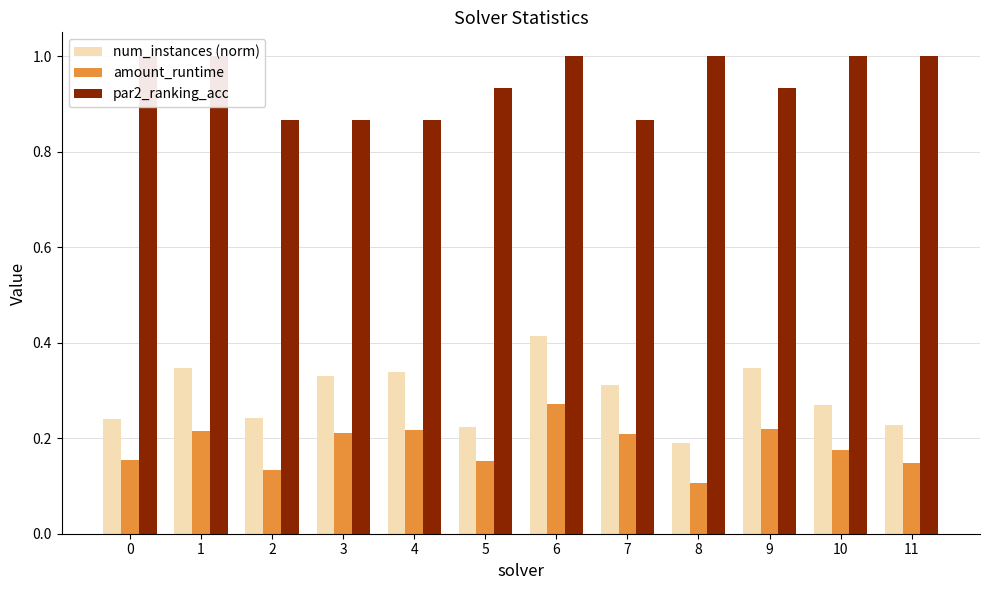

Between 4 and 9, which is larger?

9